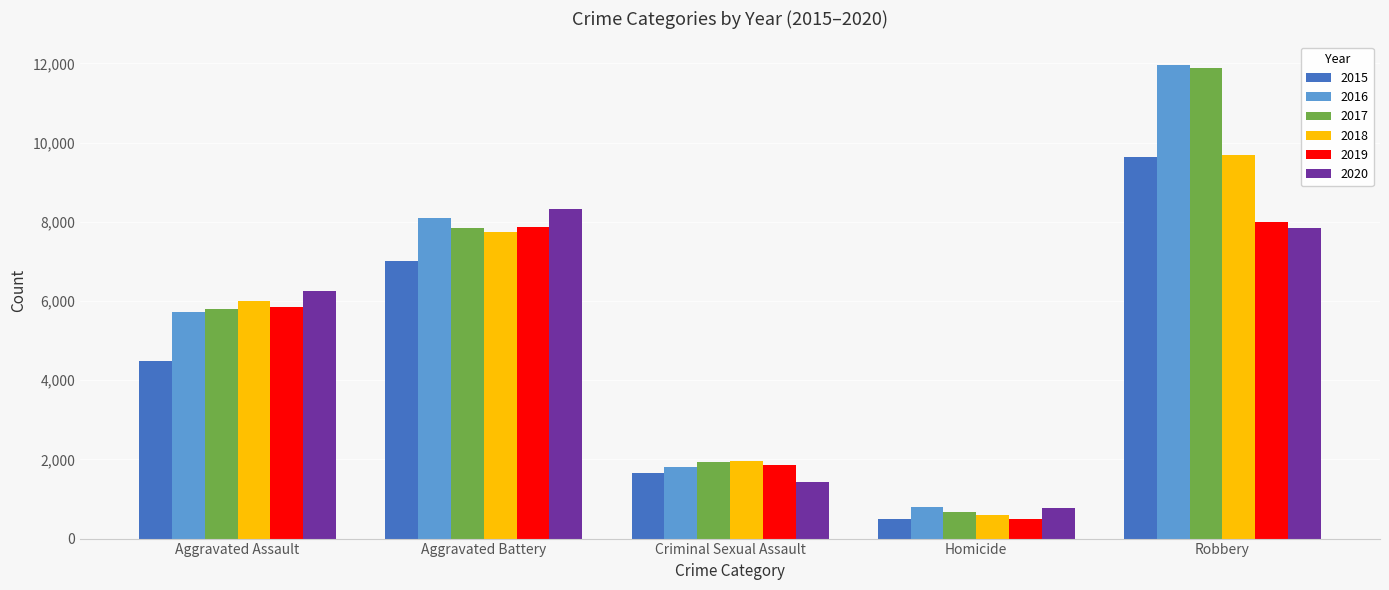

Is the value of 2015 at Criminal Sexual Assault greater than the value of 2017 at Robbery?

No